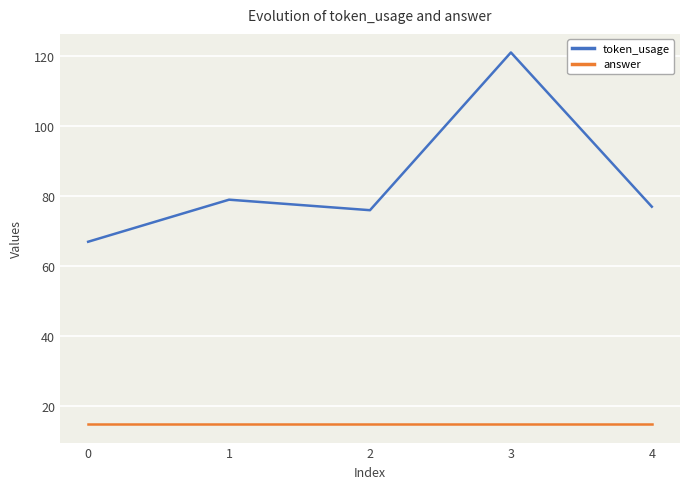

At 1, list the series in order from largest to smallest.

token_usage, answer